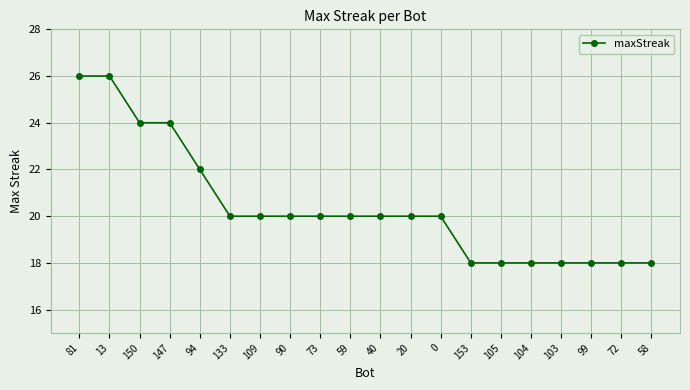

Where does the data first go above 20?

81